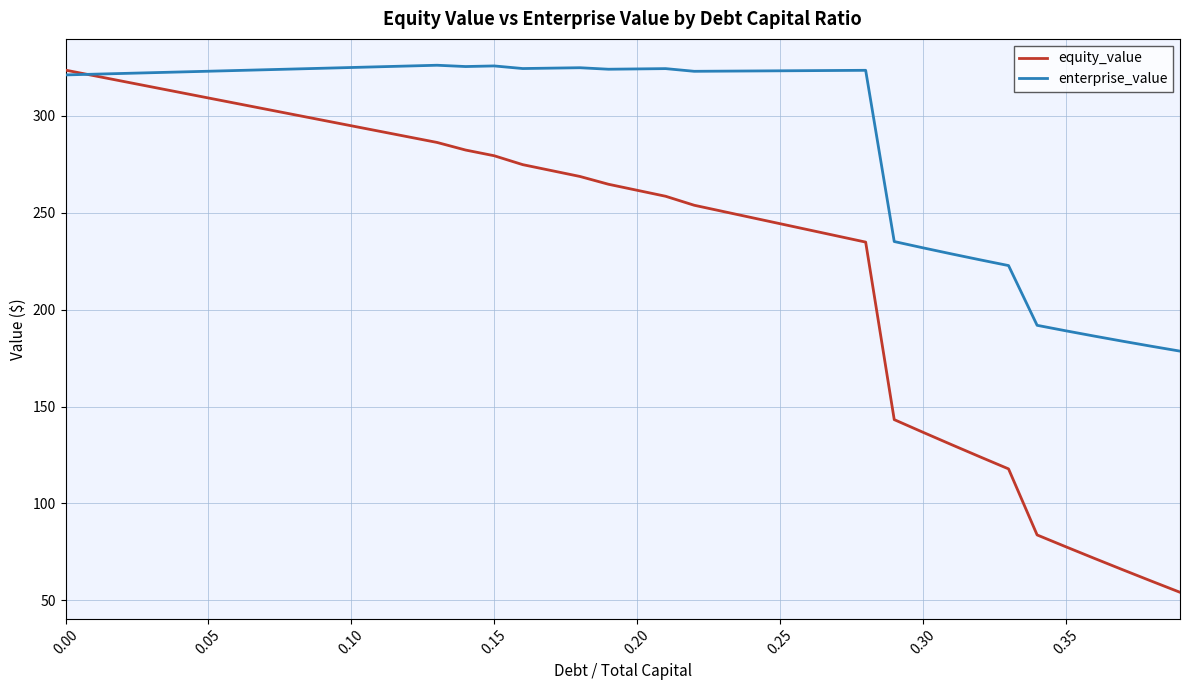

What is the smallest value displayed?

54.2